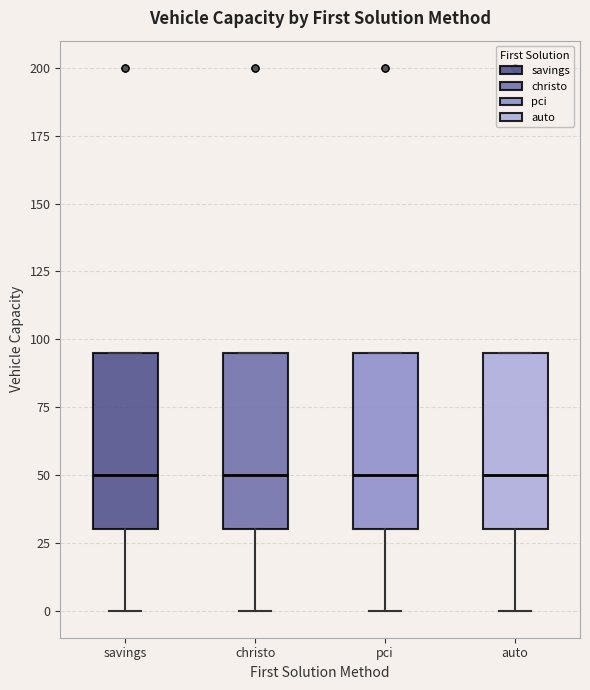

Where does the median line of the box for pci sit on the y-axis? The values are not printed on the chart, so give them approximately, as read against the axis.

50